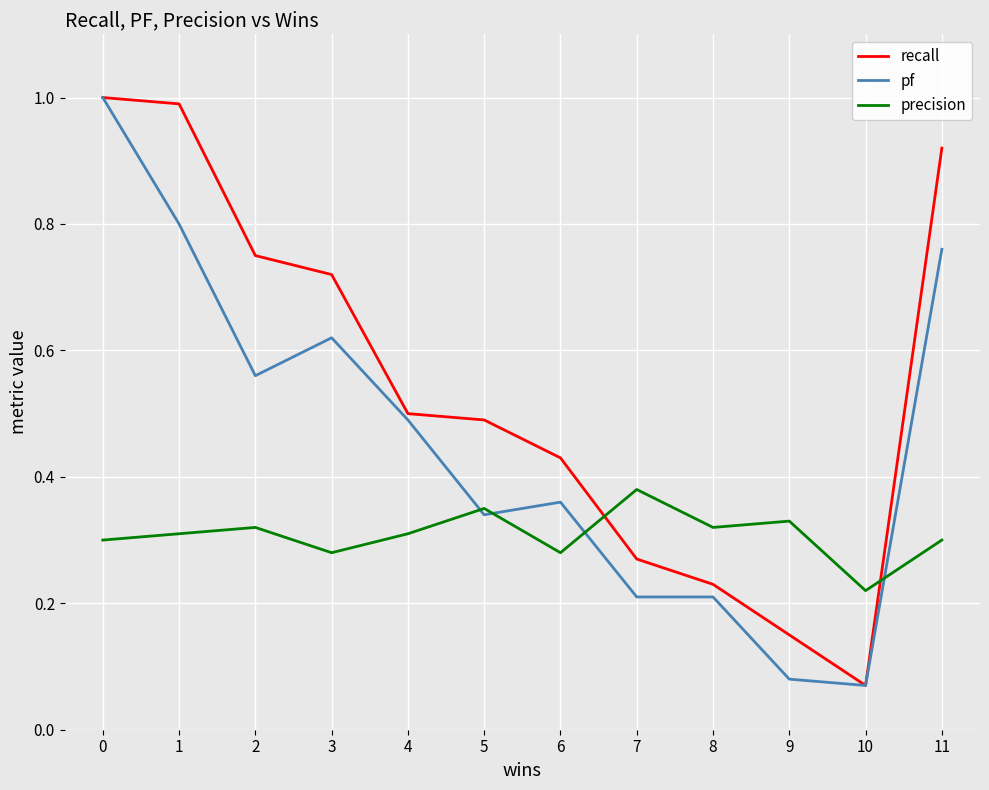

The value of recall at 5 is 0.8. True or false?

False